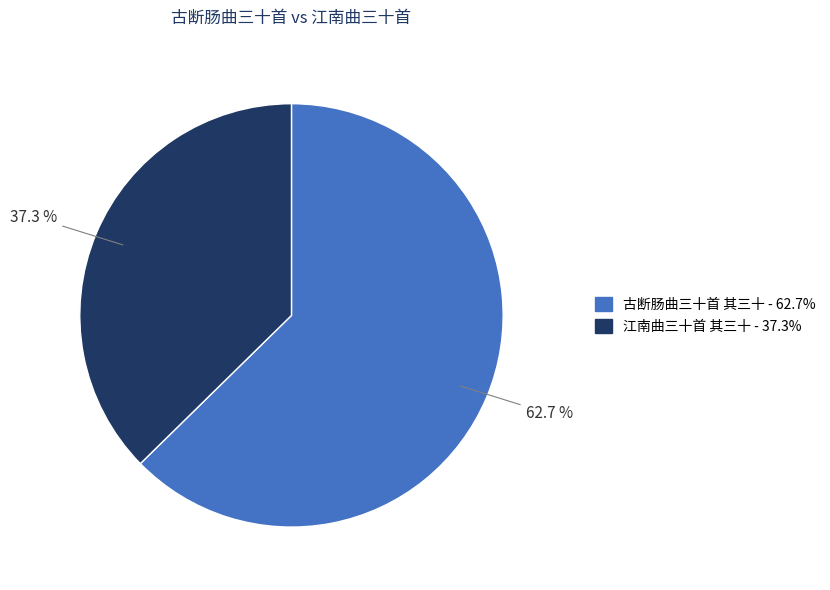

To the nearest percent, what is the difference between the 江南曲三十首 其三十 and 古断肠曲三十首 其三十 slice percentages?

25%